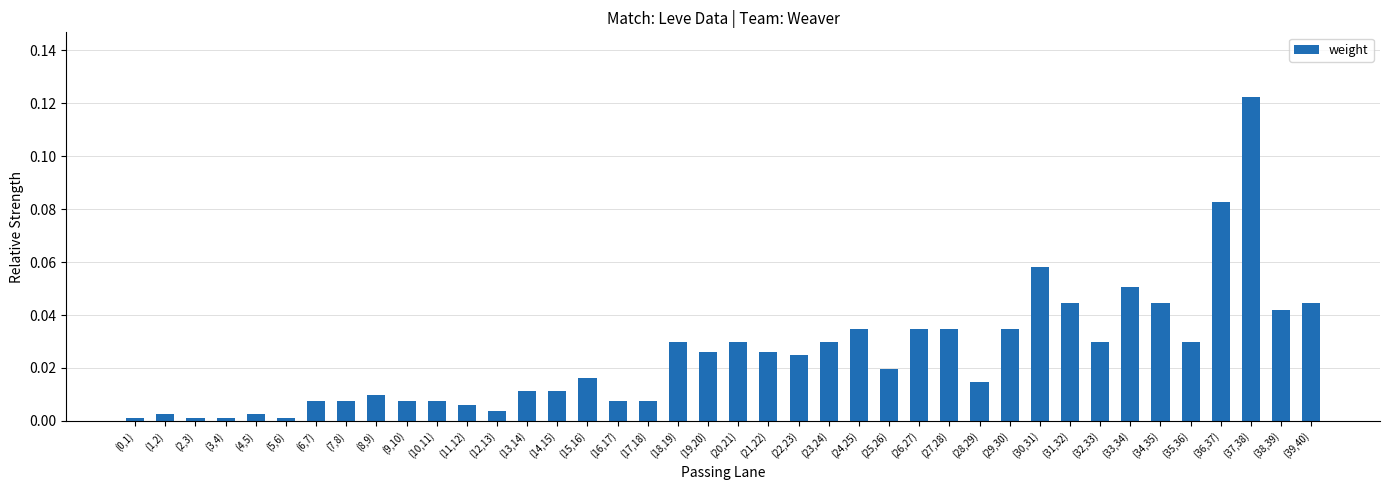

The chart shows a value of 0.0 at (21,22). True or false?

True